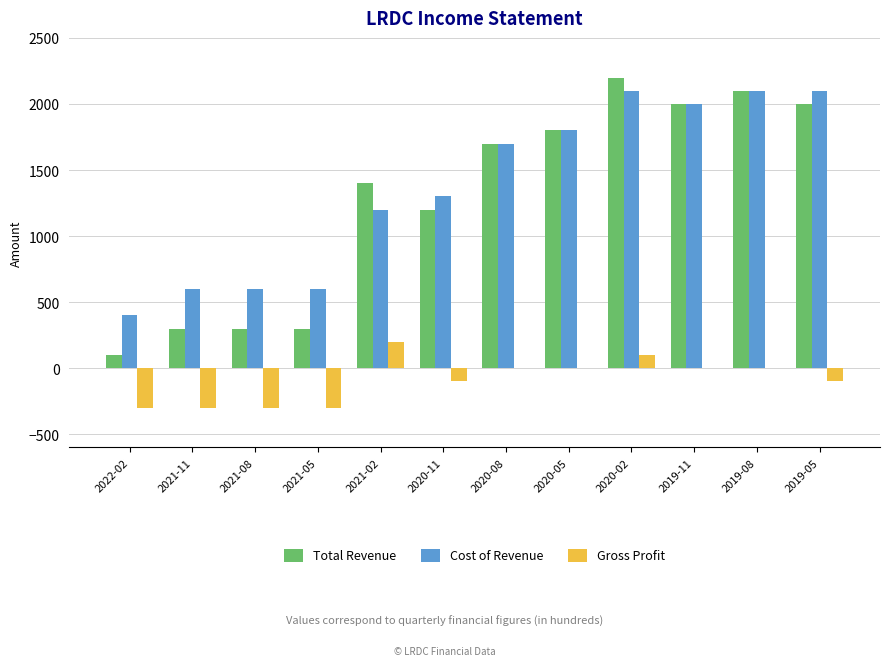

Read the Cost of Revenue value at 2020-02, to the nearest 100.

2100